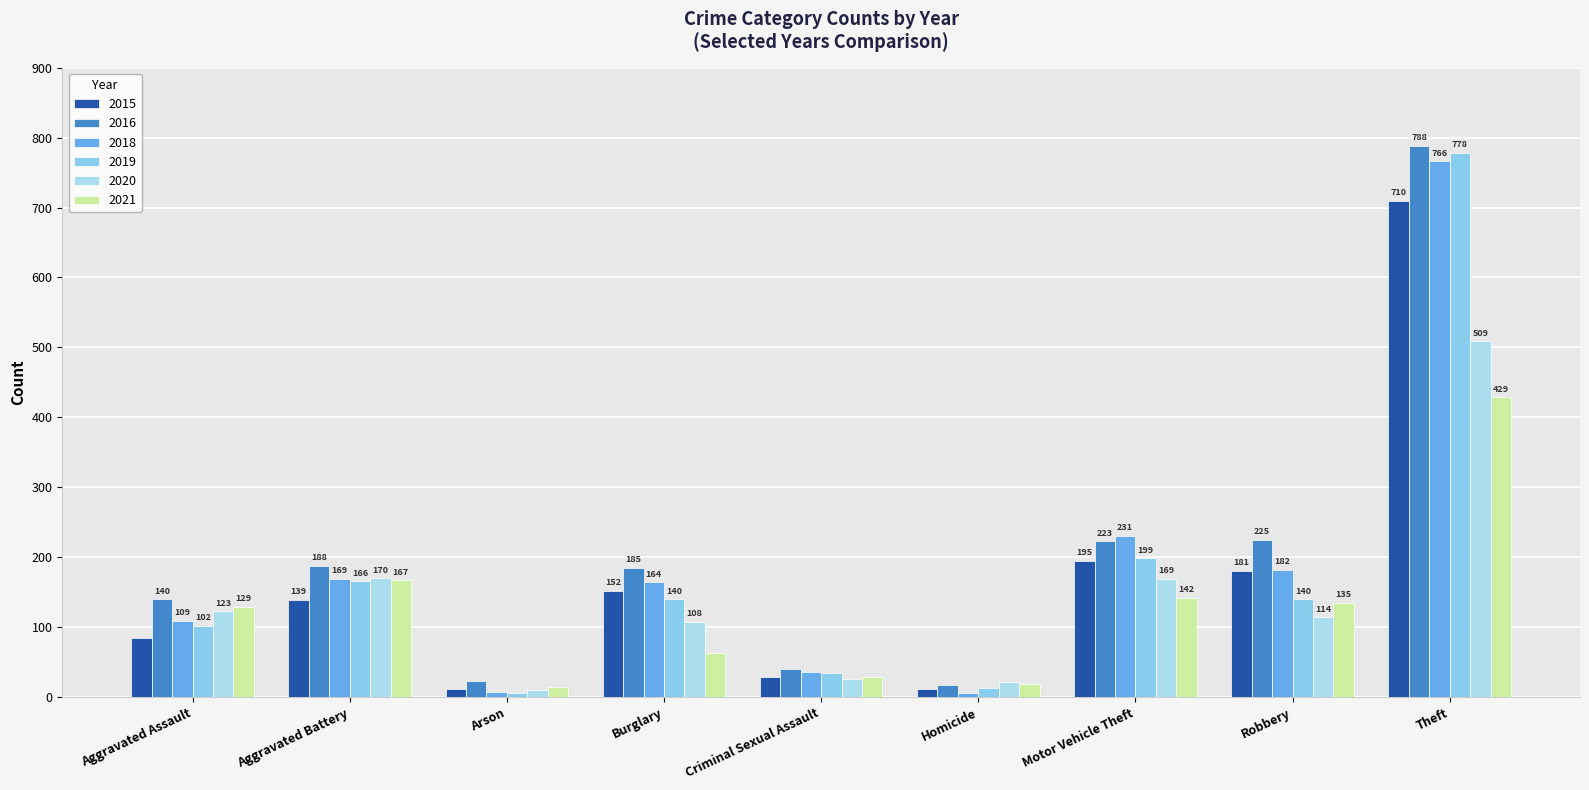

How many bars are there in each group?

6